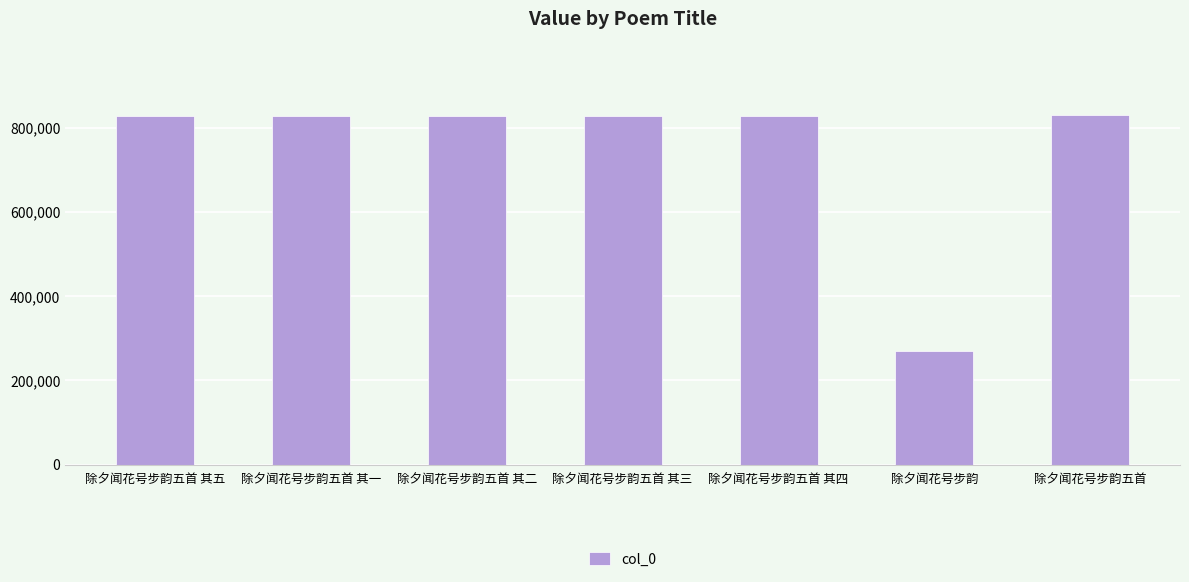

What value does the data have at 除夕闻花号步韵五首 其一, to the nearest 10?

827640